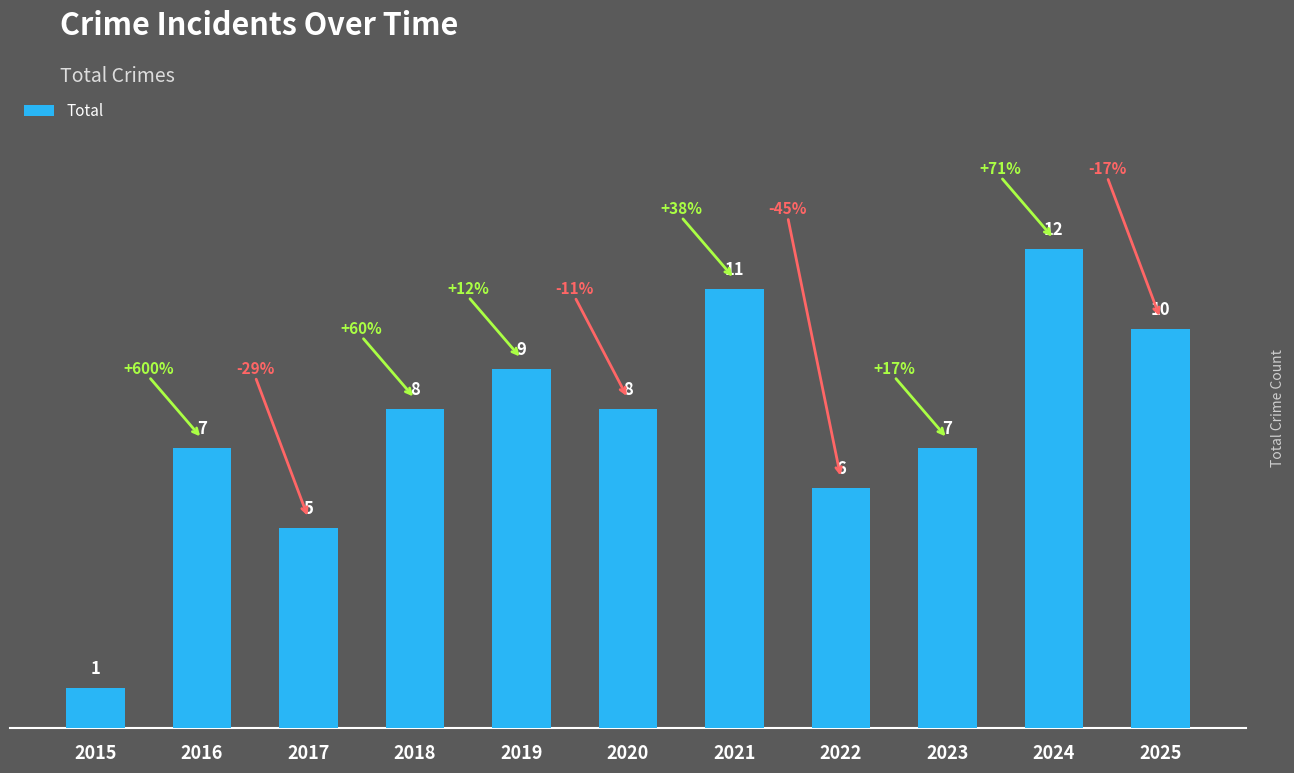

Reading right to left, transcribe all the data shown in this chart.

10	12	7	6	11	8	9	8	5	7	1